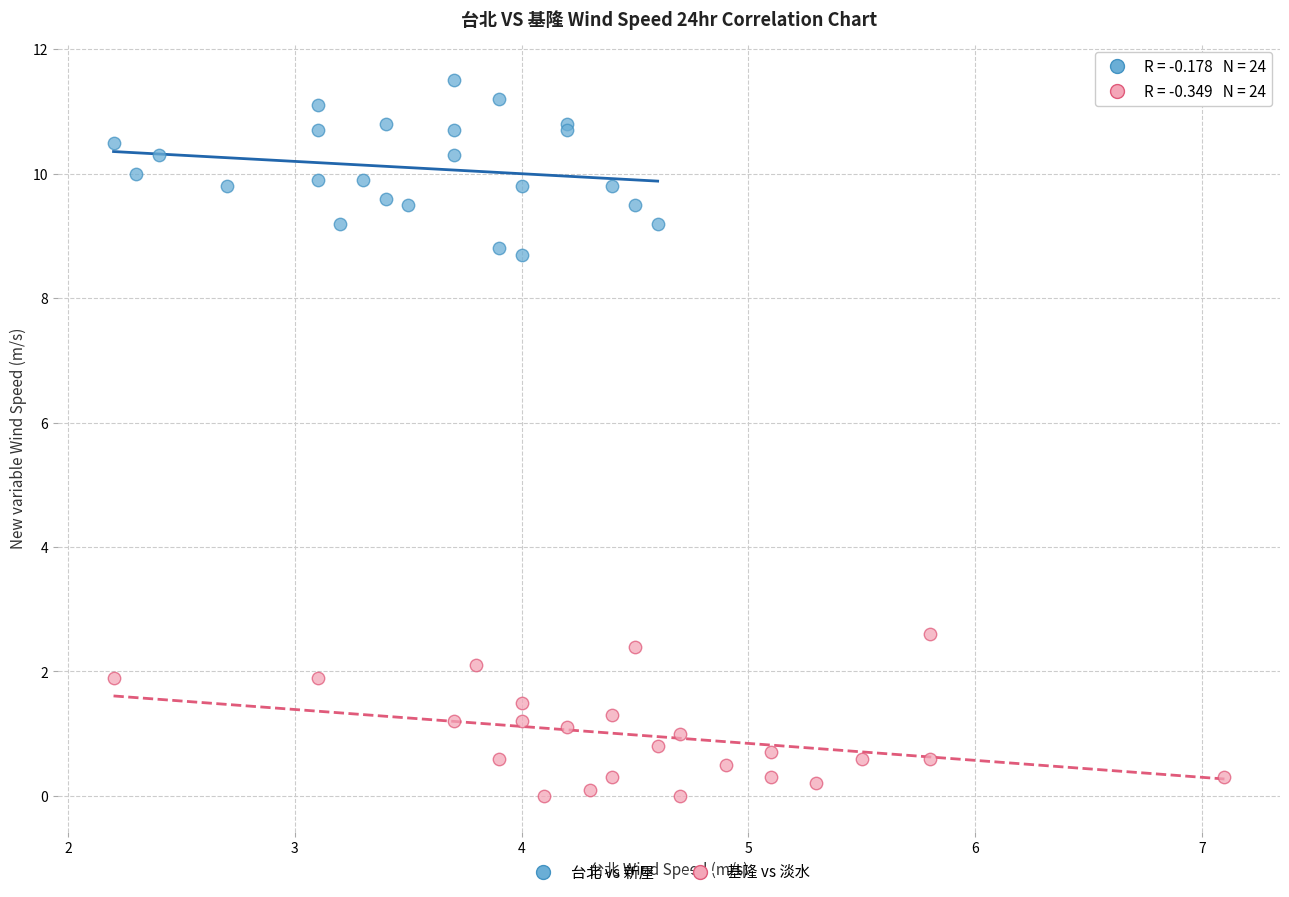

Which series reaches the minimum Y coordinate?

基隆 vs 淡水